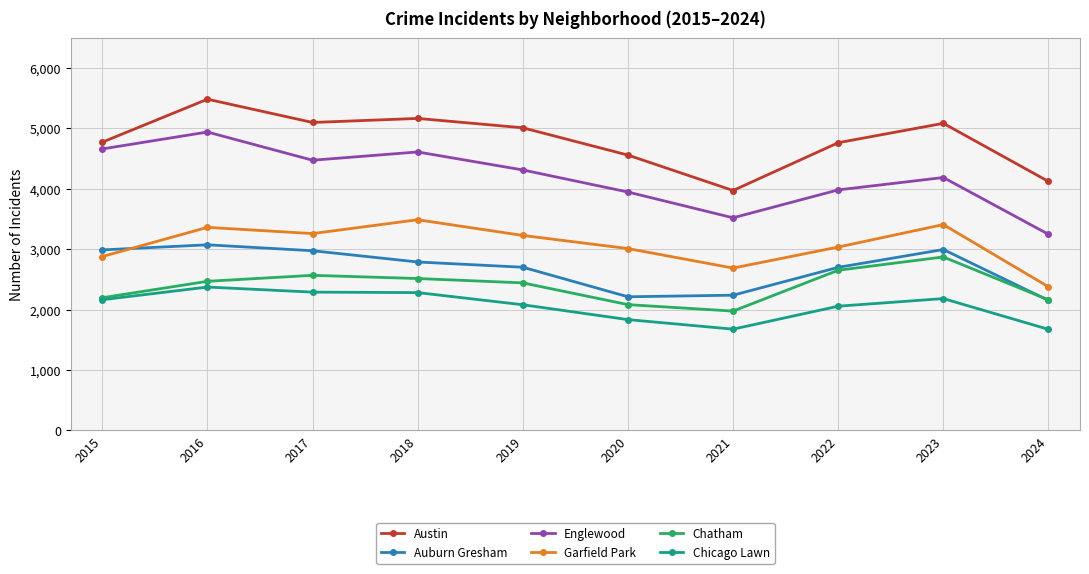

Is it true that Chatham equals 2870 at 2023?

True